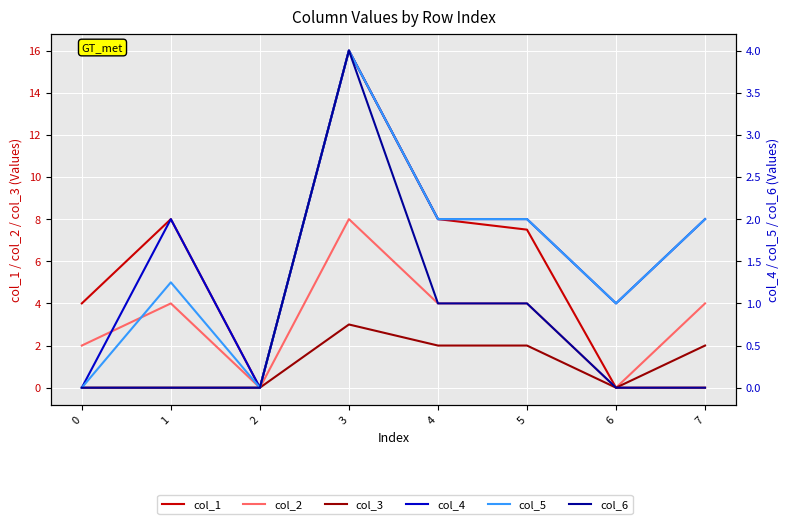

True or false: col_2 and col_3 cross at least once.

False